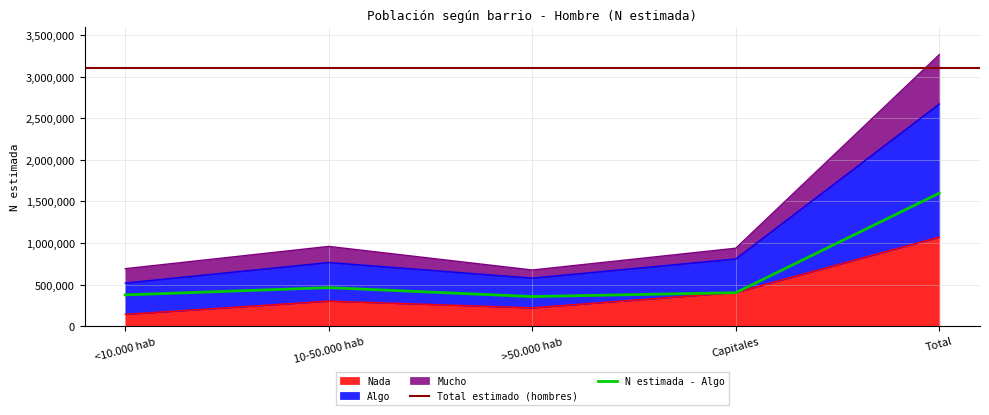

True or false: Mucho and Nada cross at least once.

False